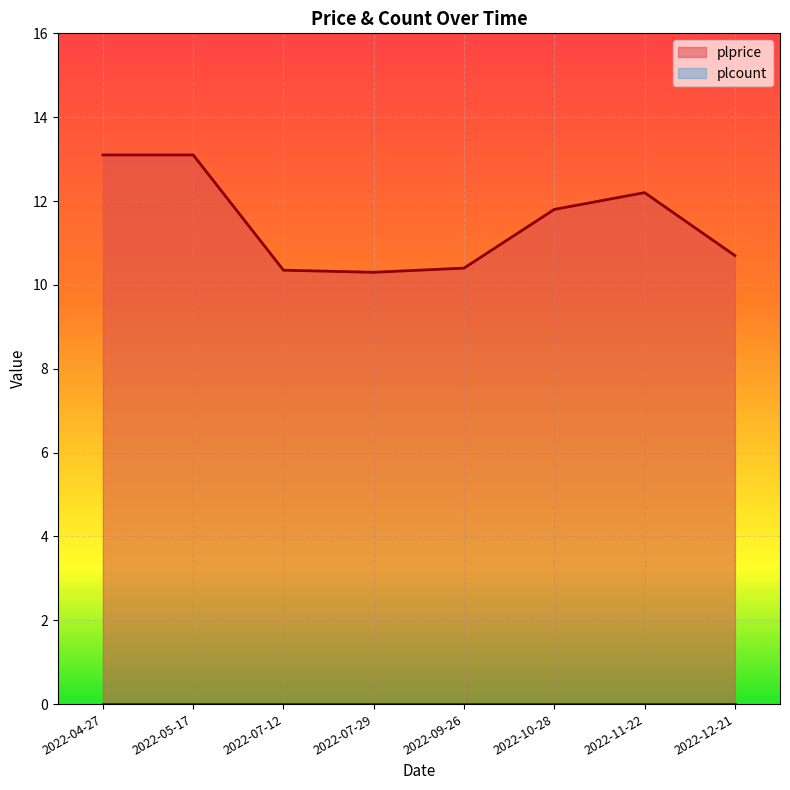

Reading left to right, transcribe all the data shown in this chart.

13.1	13.1	10.3	10.3	10.4	11.8	12.2	10.7